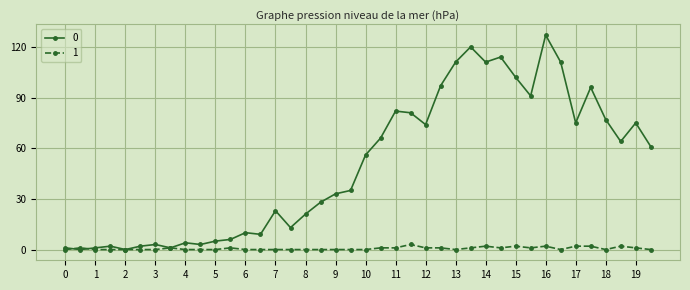

What is the maximum value shown in the chart?

127